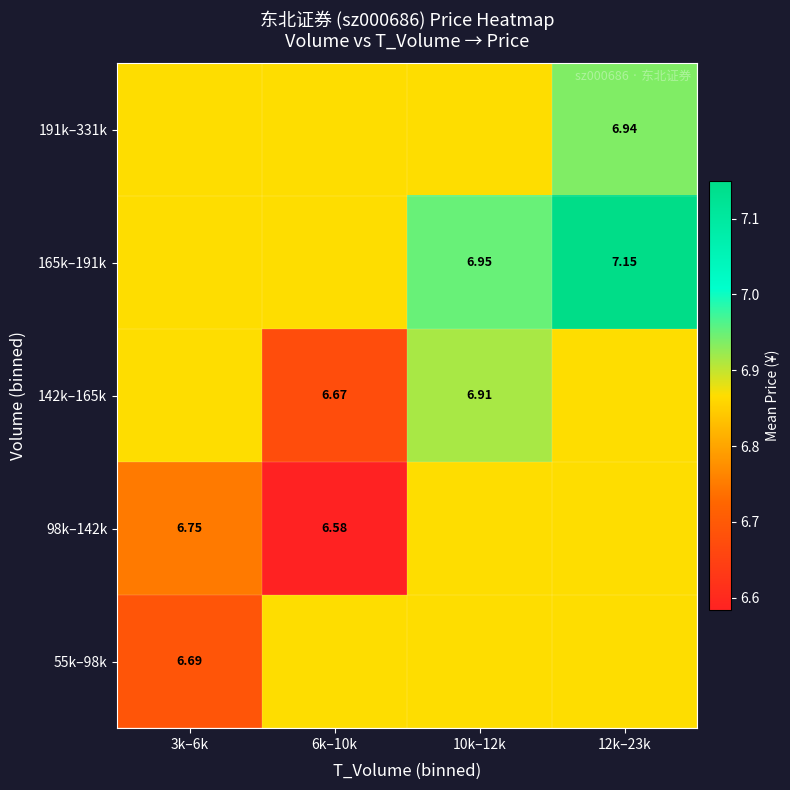

Between 6k–10k and 12k–23k, which series saw the biggest shift?

98k–142k